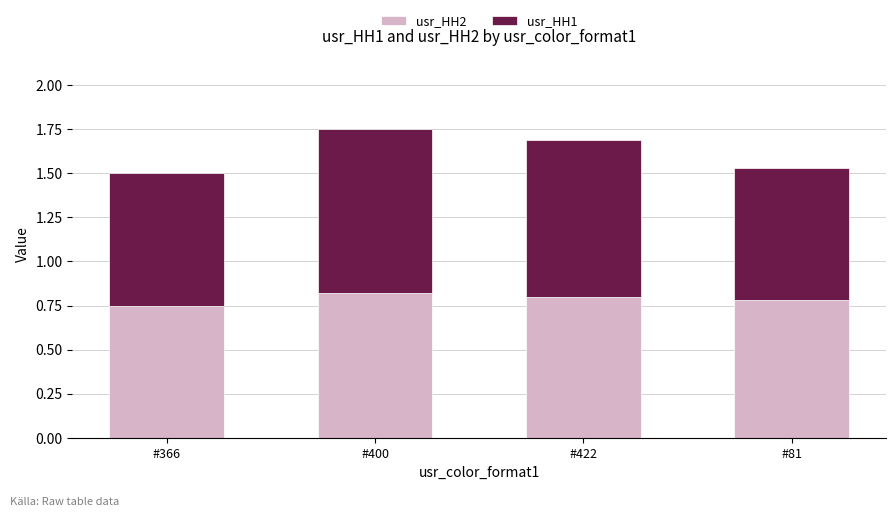

What is the sum of all usr_HH2 values?

3.2